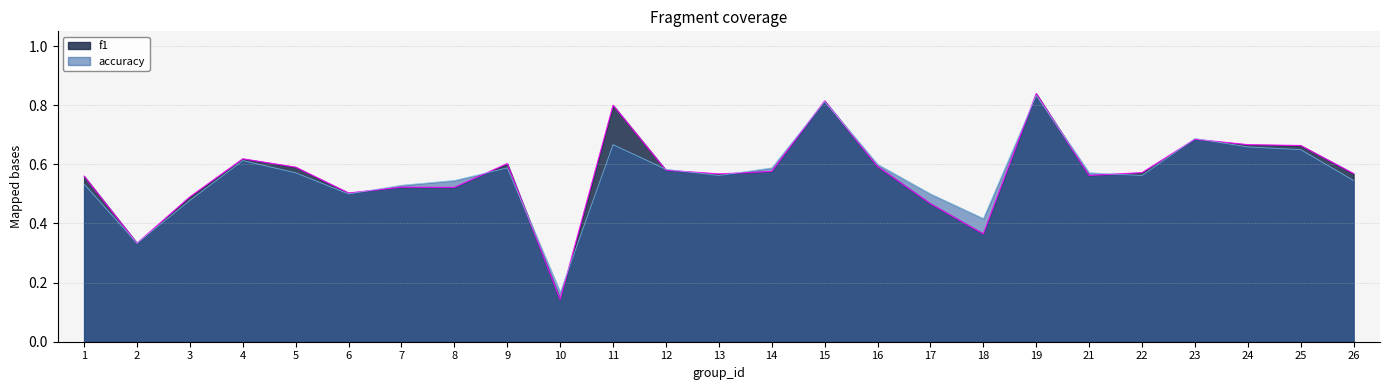

Between which two adjacent categories do f1 and accuracy first intersect?

6 and 7